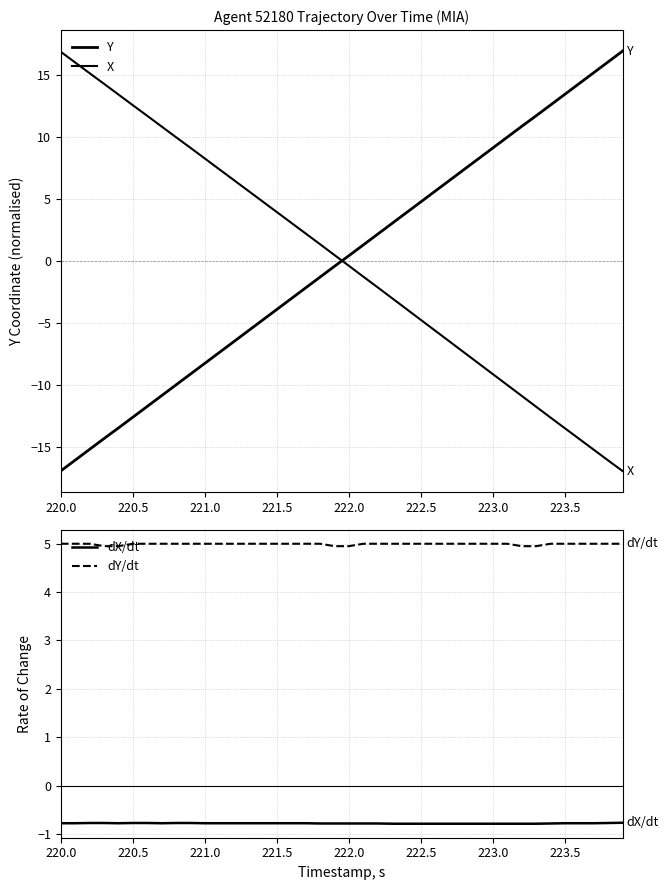

How many times do dY/dt and Y cross each other?

1